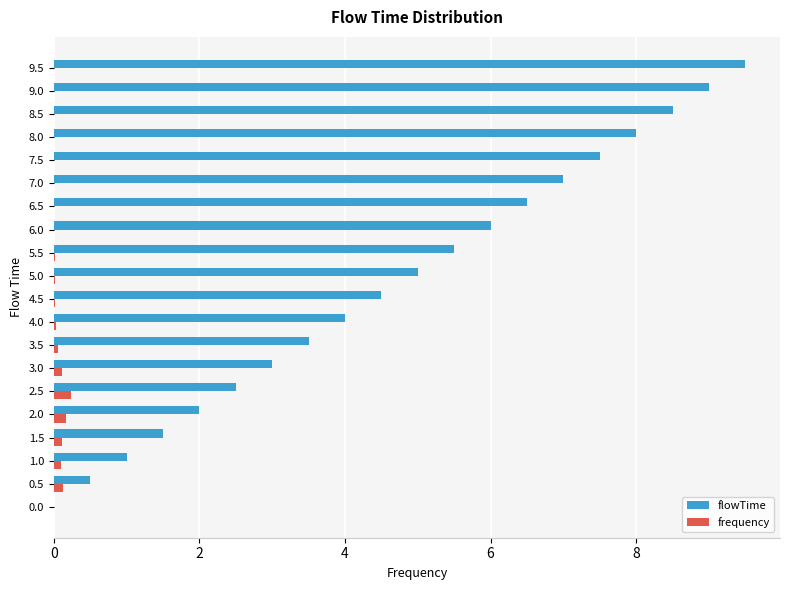

True or false: flowTime has a value of 1.5 at 3.5.

False